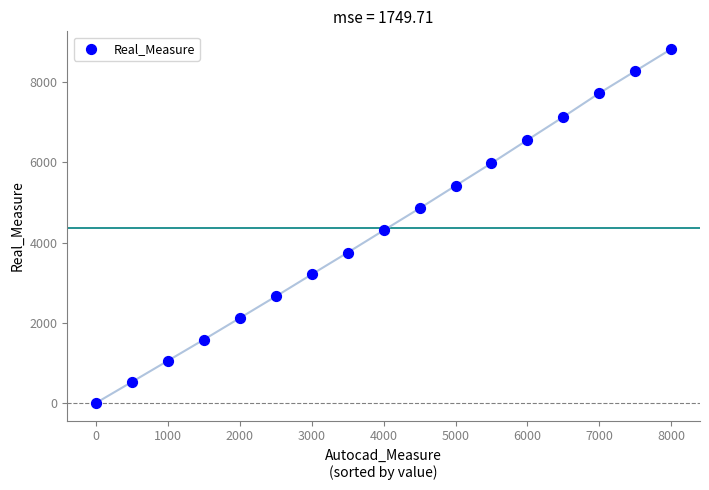

What is the range of Y values (max minus min)?

8828